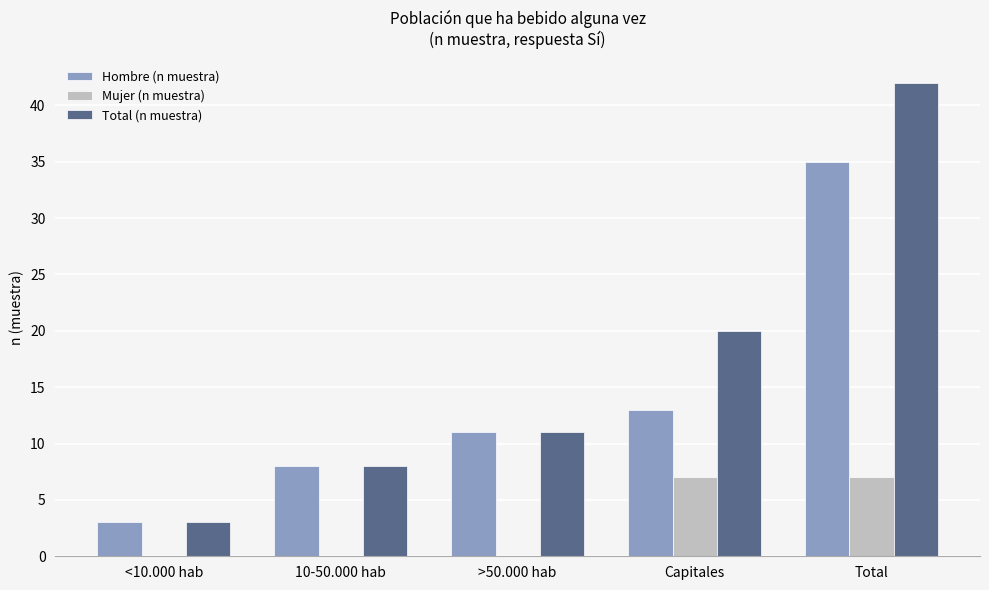

What is the sum of the Hombre (n muestra) values at >50.000 hab and Total?

46